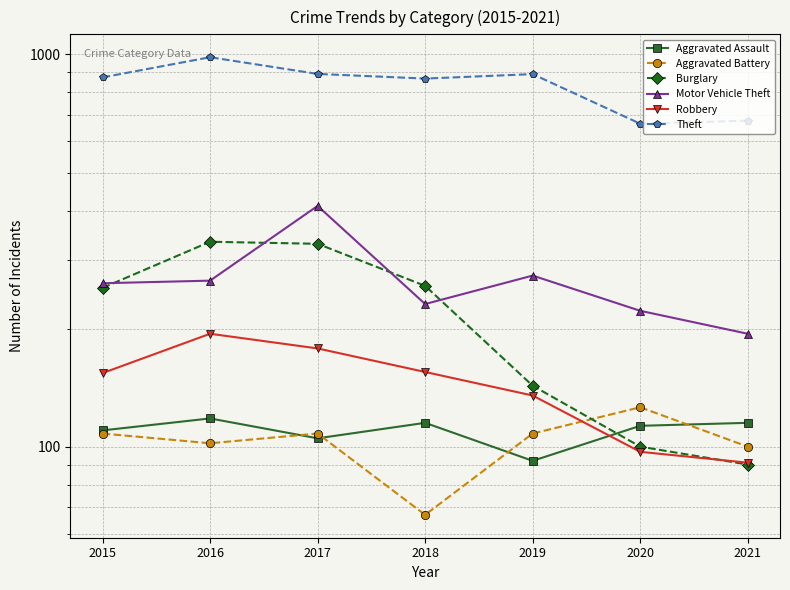

Is it true that Robbery equals 194 at 2016?

True